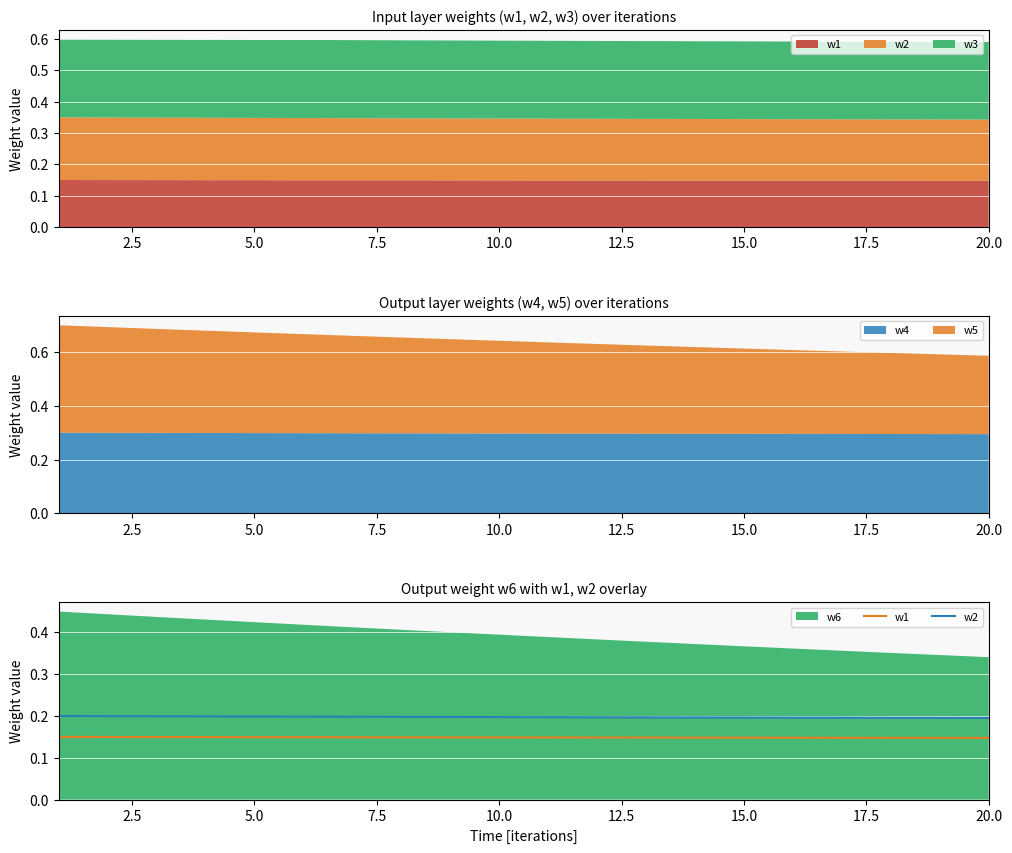

The value of w4 at 20.0 is 0.3. True or false?

True